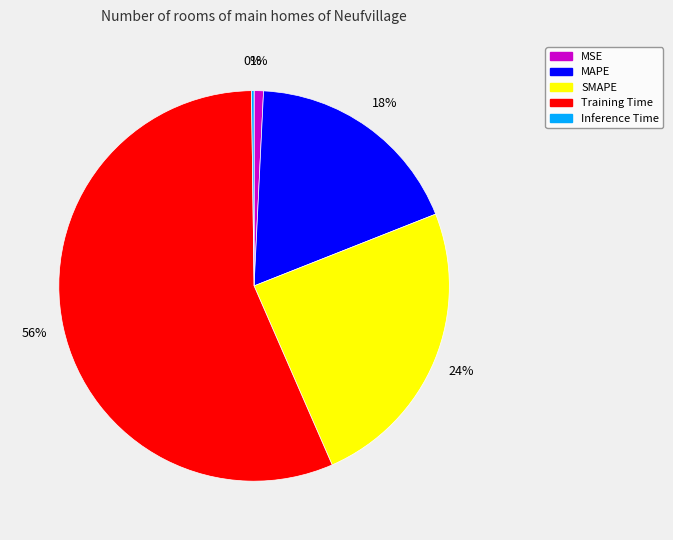

Which has a higher value, SMAPE or MAPE?

SMAPE